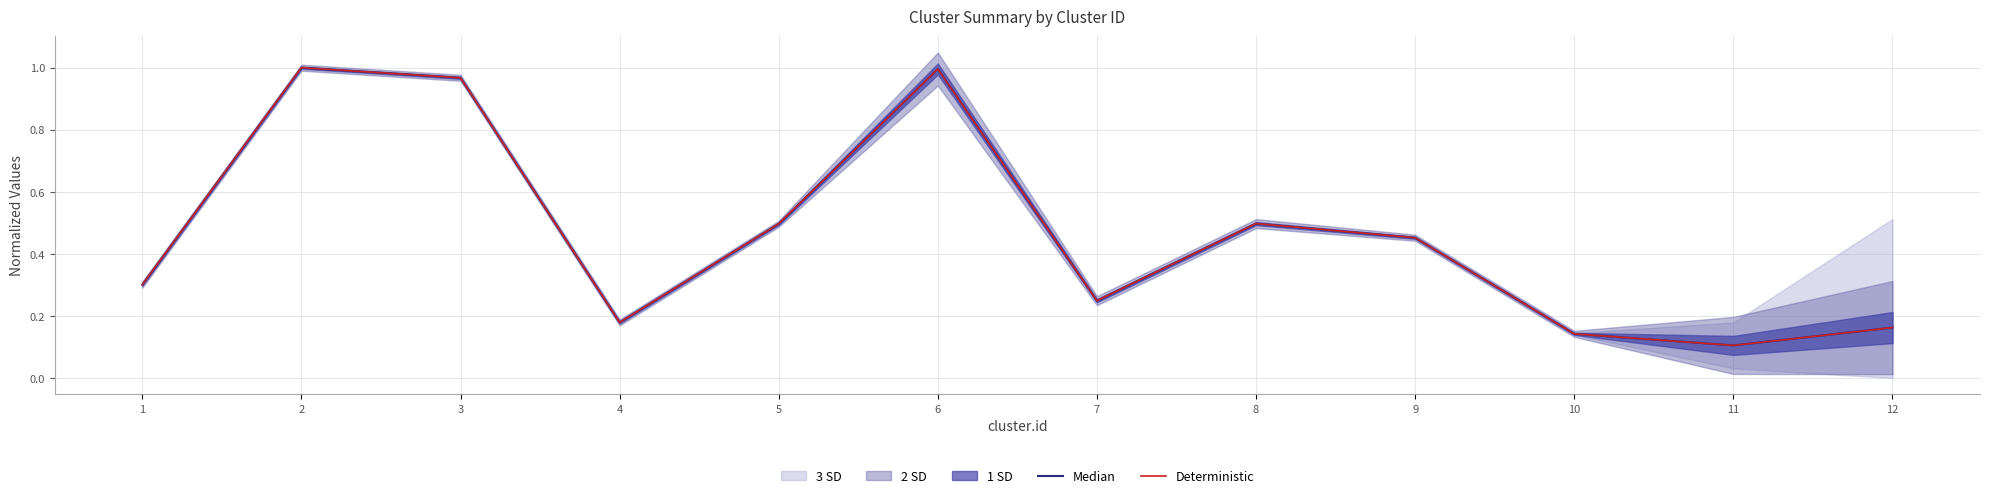

Which series changed the most between 6 and 10?

Median